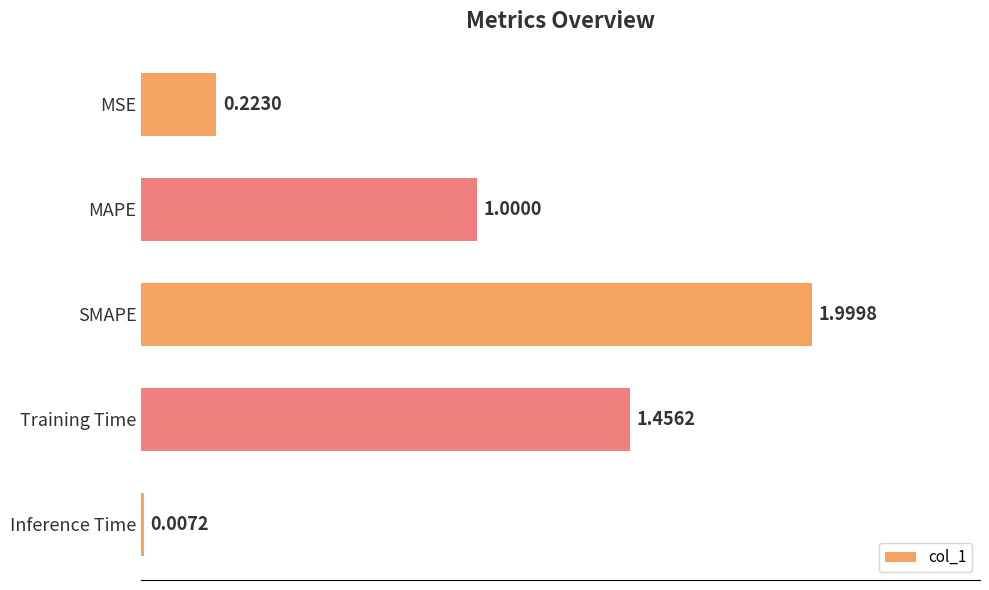

Which category has the highest value across all series?

SMAPE